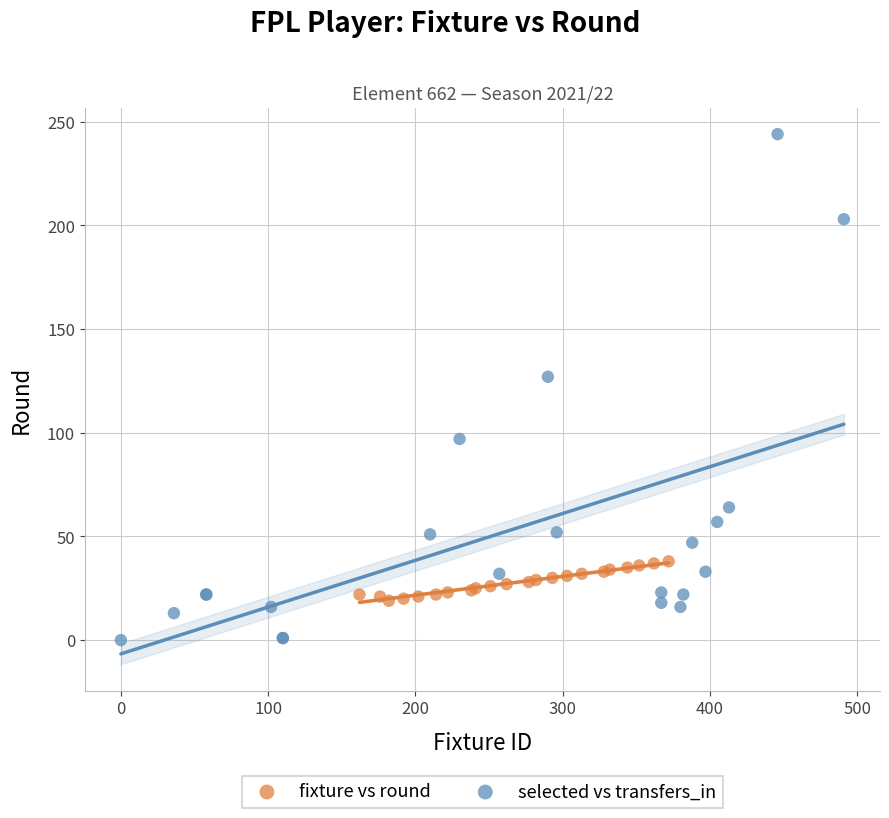

Which series has the widest spread of Y values?

selected vs transfers_in